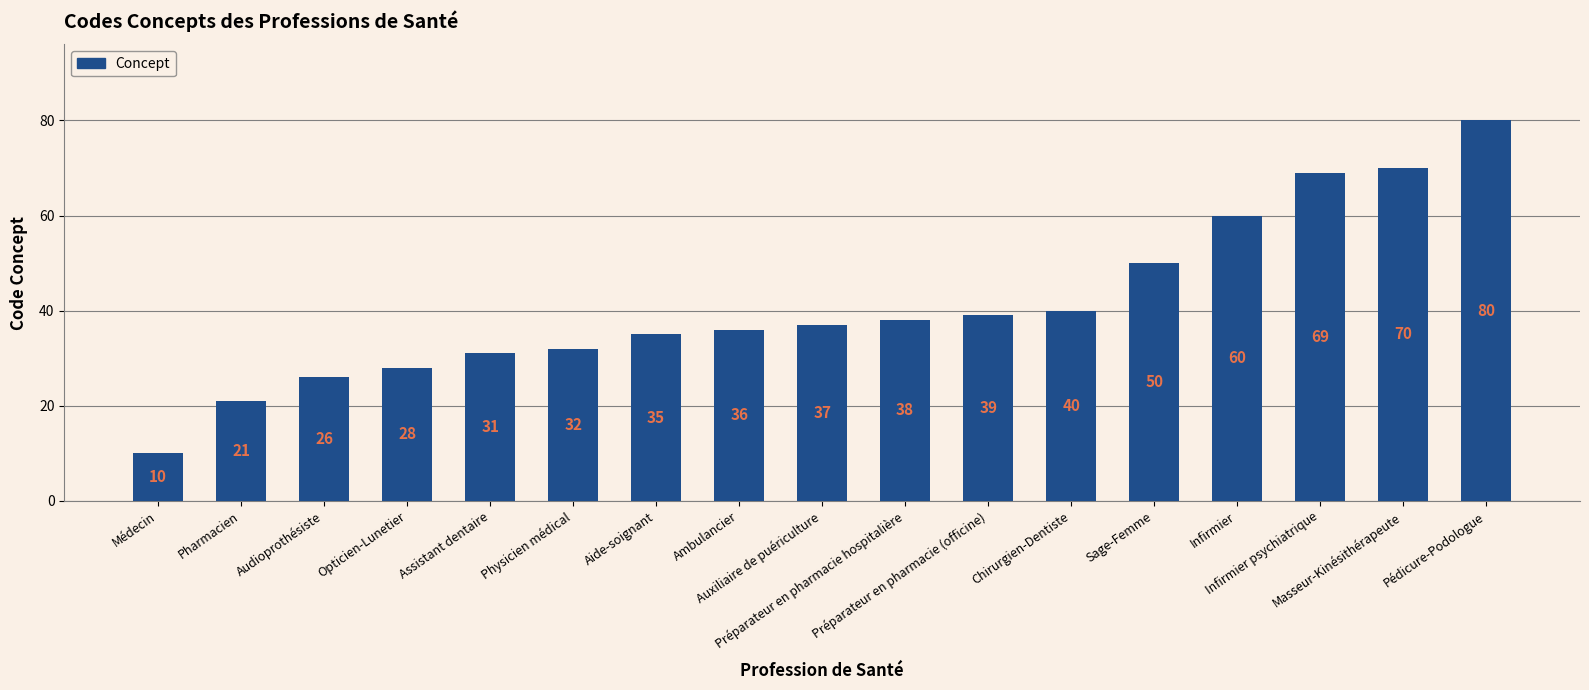

What is the maximum value shown in the chart?

80